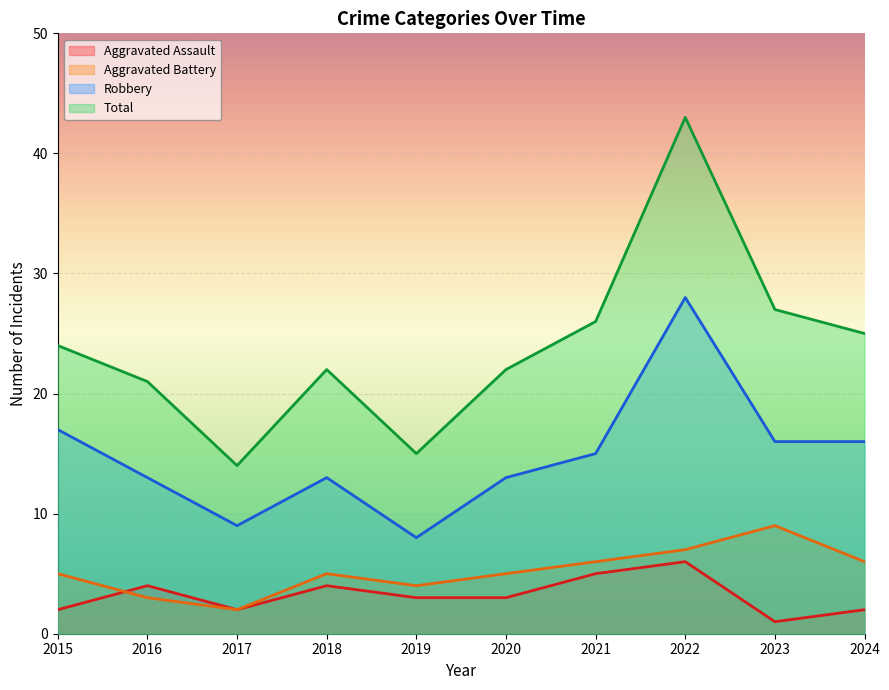

How many values in the Total series are below 24?

5